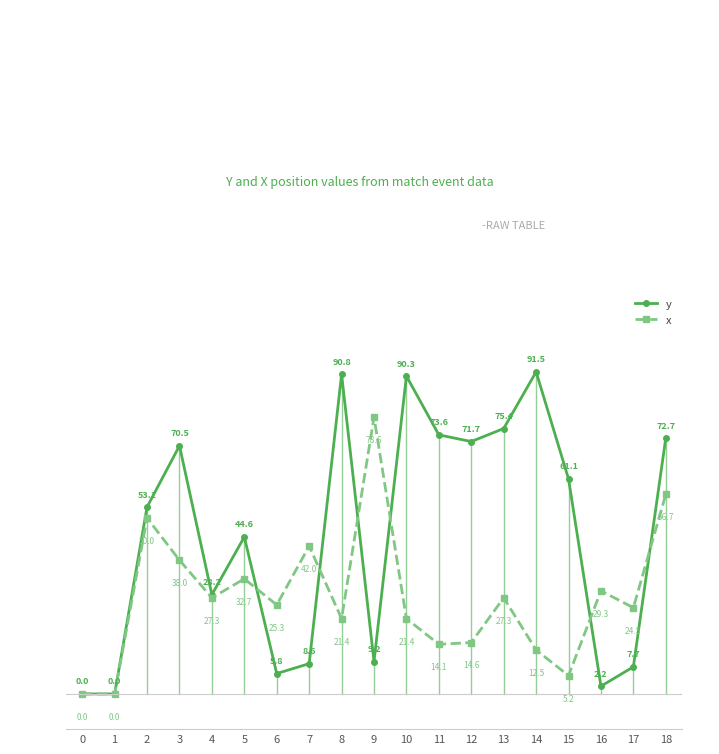

What is the average value of the y series?

45.1